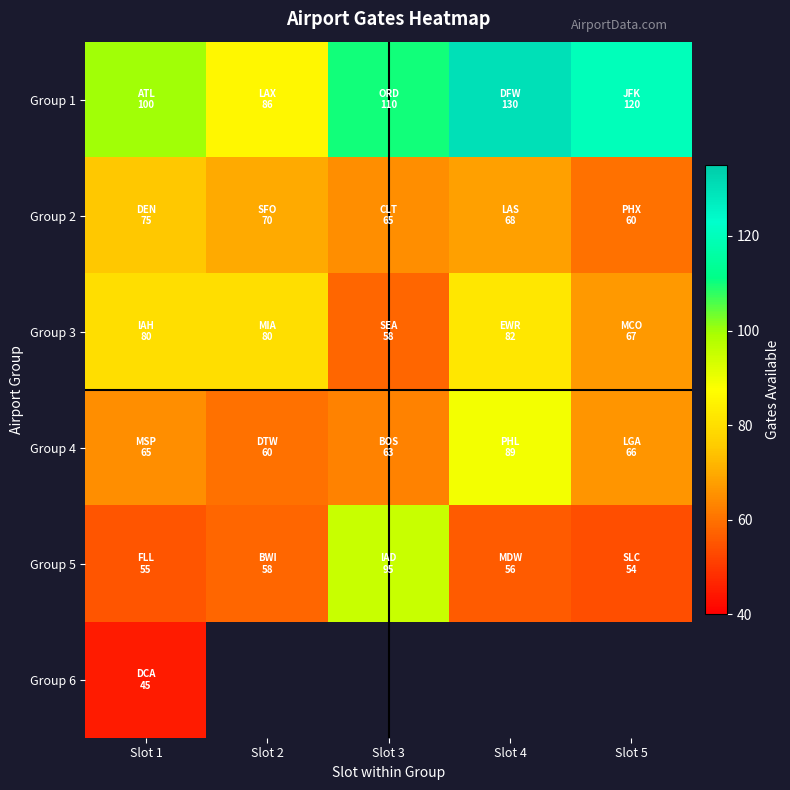

Where does the Group 4 series first go above 65?

Slot 4